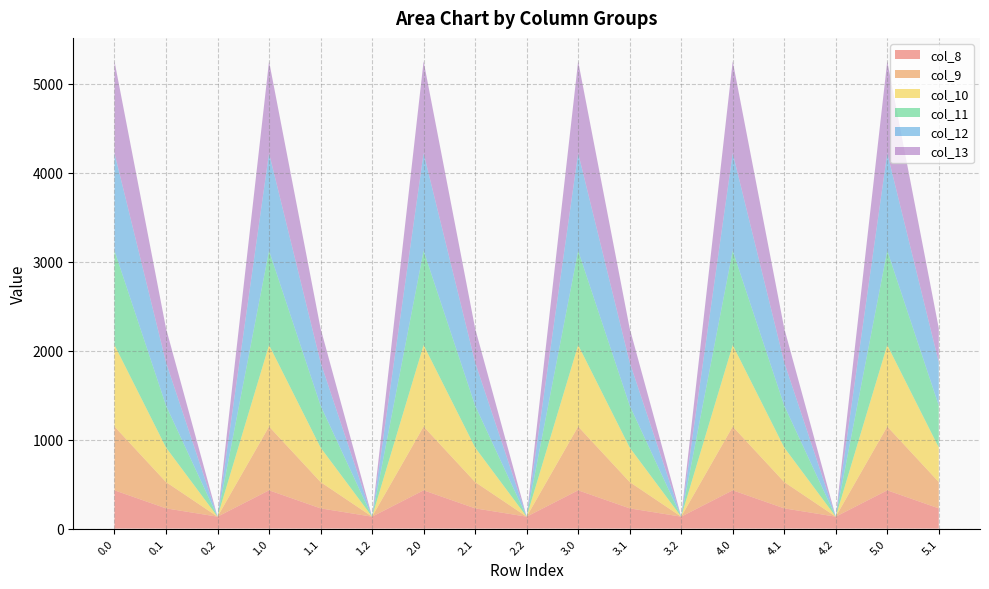

Reading left to right, list all the values displayed in this chart.

col_8: 0.0=430.3	0.1=227.5	0.2=134.2	1.0=430.3	1.1=227.5	1.2=134.2	2.0=430.3	2.1=227.5	2.2=134.2	3.0=430.3	3.1=227.5	3.2=134.2	4.0=430.3	4.1=227.5	4.2=134.2	5.0=430.3	5.1=227.5
col_9: 0.0=716.9	0.1=295.9	0.2=0.0	1.0=716.9	1.1=295.9	1.2=0.0	2.0=716.9	2.1=295.9	2.2=0.0	3.0=716.9	3.1=295.9	3.2=0.0	4.0=716.9	4.1=295.9	4.2=0.0	5.0=716.9	5.1=295.9
col_10: 0.0=916.2	0.1=388.1	0.2=0.0	1.0=916.2	1.1=388.1	1.2=0.0	2.0=916.2	2.1=388.1	2.2=0.0	3.0=916.2	3.1=388.1	3.2=0.0	4.0=916.2	4.1=388.1	4.2=0.0	5.0=916.2	5.1=388.1
col_11: 0.0=1060.3	0.1=471.7	0.2=0.0	1.0=1060.3	1.1=471.7	1.2=0.0	2.0=1060.3	2.1=471.7	2.2=0.0	3.0=1060.3	3.1=471.7	3.2=0.0	4.0=1060.3	4.1=471.7	4.2=0.0	5.0=1060.3	5.1=471.7
col_12: 0.0=1096.7	0.1=485.4	0.2=0.0	1.0=1096.7	1.1=485.4	1.2=0.0	2.0=1096.7	2.1=485.4	2.2=0.0	3.0=1096.7	3.1=485.4	3.2=0.0	4.0=1096.7	4.1=485.4	4.2=0.0	5.0=1096.7	5.1=485.4
col_13: 0.0=1032.9	0.1=382.7	0.2=0.0	1.0=1032.9	1.1=382.7	1.2=0.0	2.0=1032.9	2.1=382.7	2.2=0.0	3.0=1032.9	3.1=382.7	3.2=0.0	4.0=1032.9	4.1=382.7	4.2=0.0	5.0=1032.9	5.1=382.7